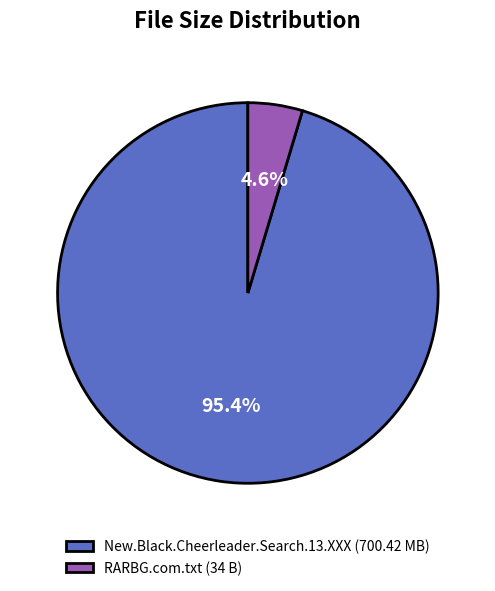

Count the number of slices in the pie.

2